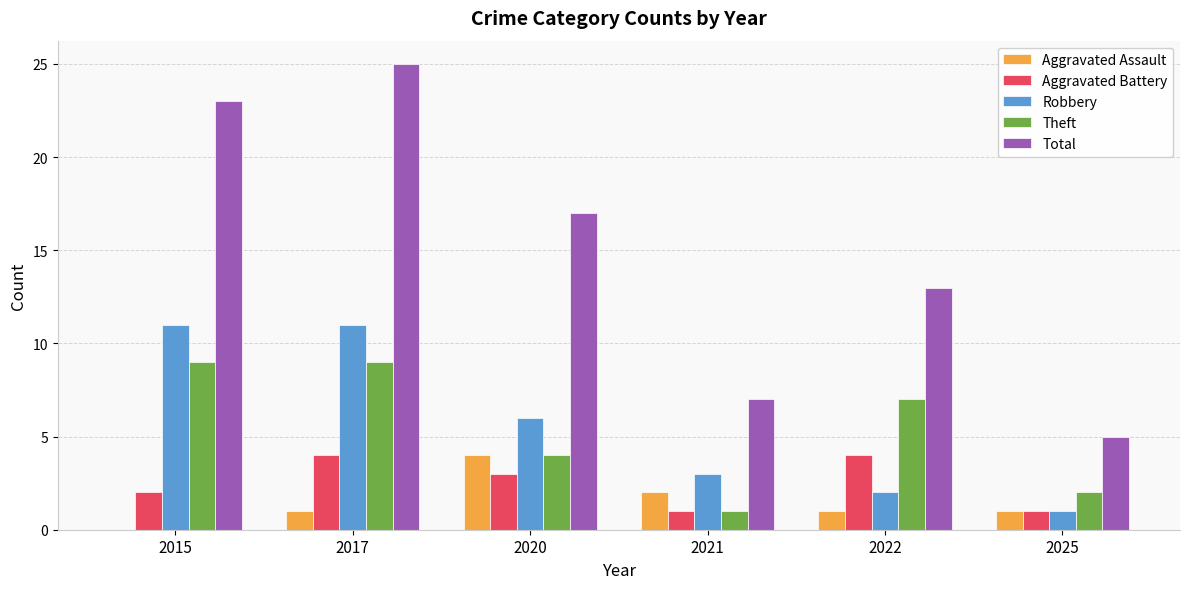

Reading left to right, extract all data points from this chart.

Aggravated Assault: 0	1	4	2	1	1
Aggravated Battery: 2	4	3	1	4	1
Robbery: 11	11	6	3	2	1
Theft: 9	9	4	1	7	2
Total: 23	25	17	7	13	5